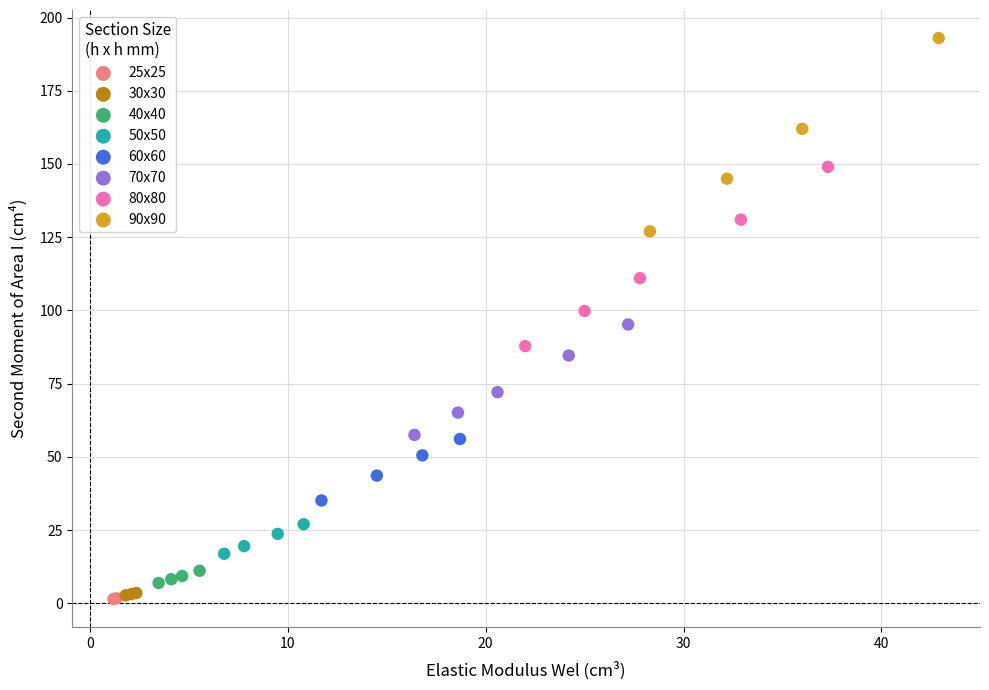

What are all the series names shown in the legend?

25x25, 30x30, 40x40, 50x50, 60x60, 70x70, 80x80, 90x90